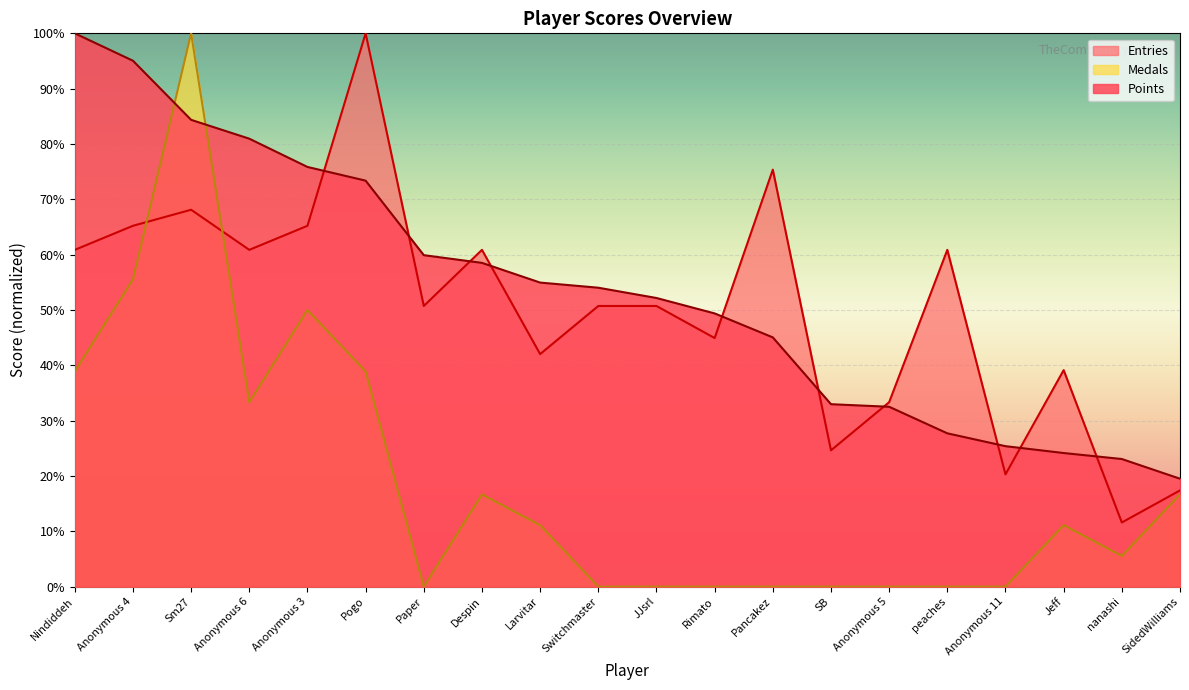

True or false: Medals has more than 0 points higher than both neighbors.

True